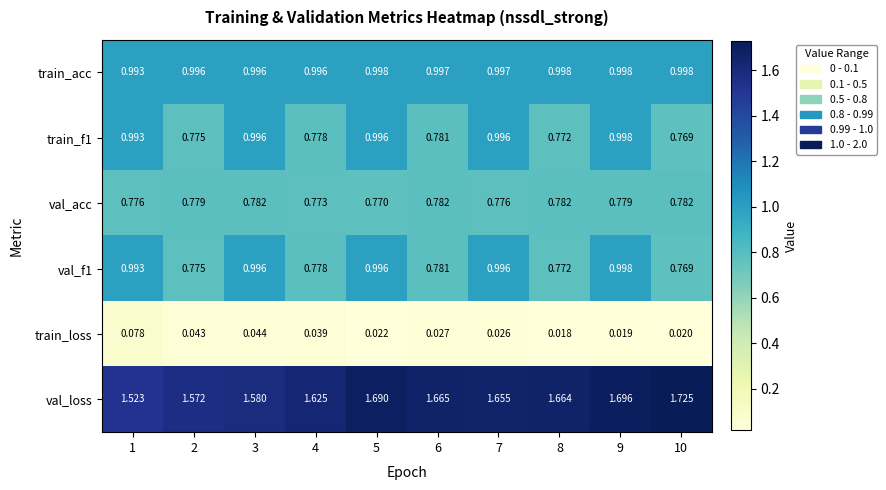

Which series has the largest total across all categories?

val_loss